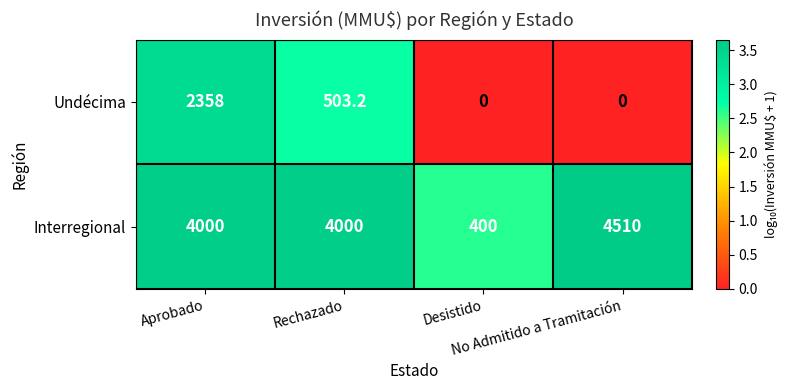

What is the maximum value shown in the chart?

4510.0